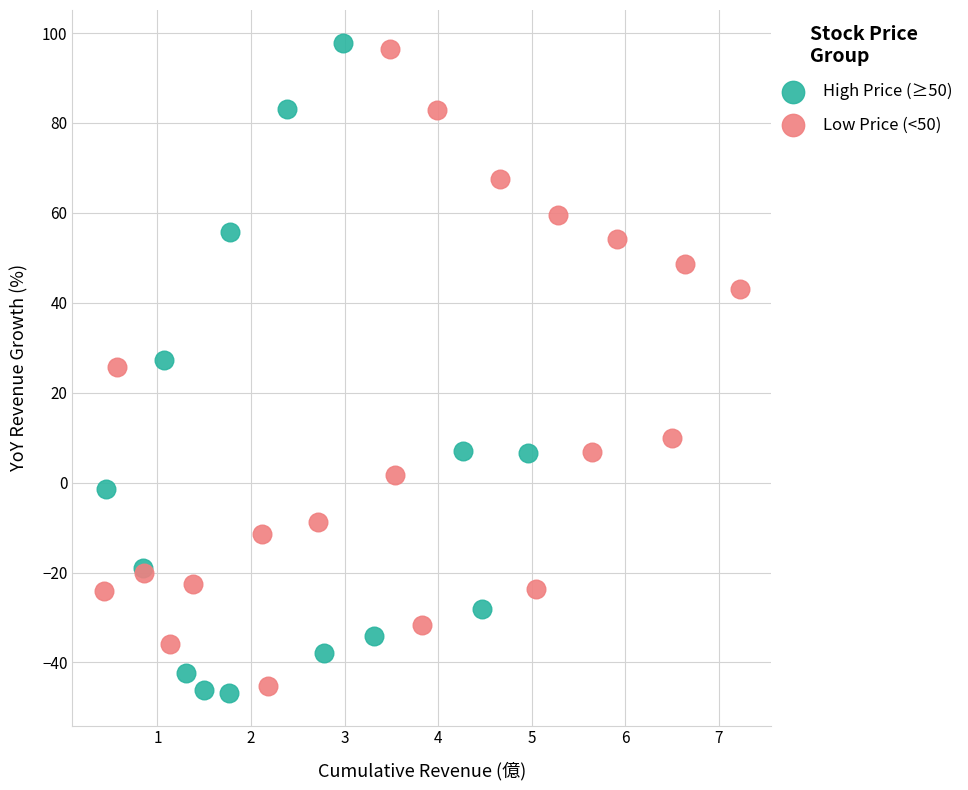

What are all the series names shown in the legend?

High Price (≥50), Low Price (<50)